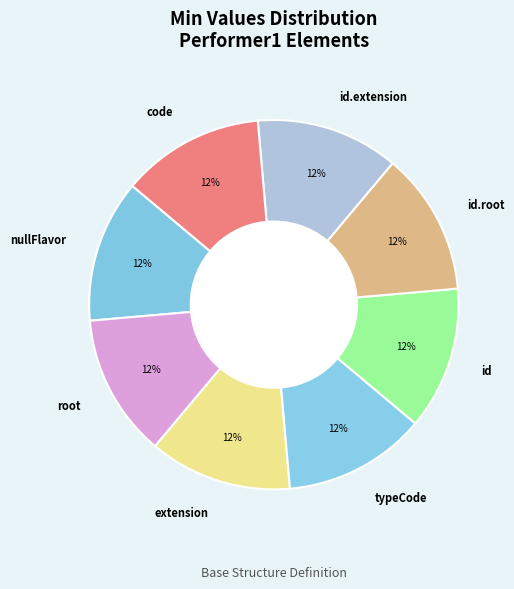

Do id.root and nullFlavor together represent more than half of the pie?

No